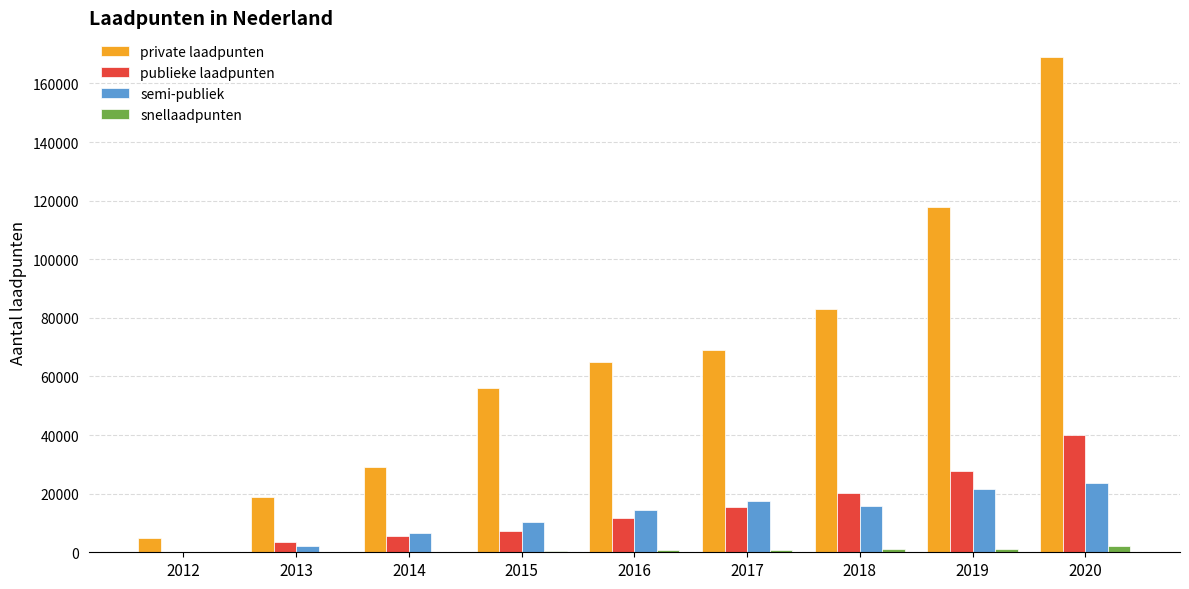

Which series has the largest total across all categories?

private laadpunten